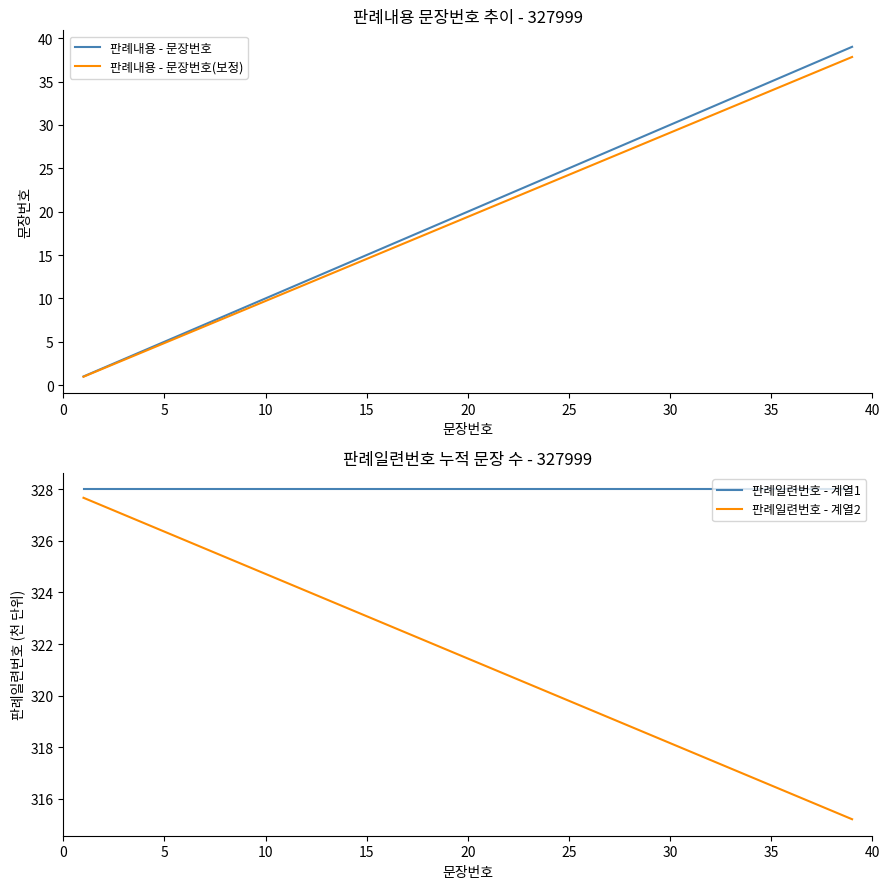

The value of 판례일련번호 - 계열1 at 30 is 328.0. True or false?

True